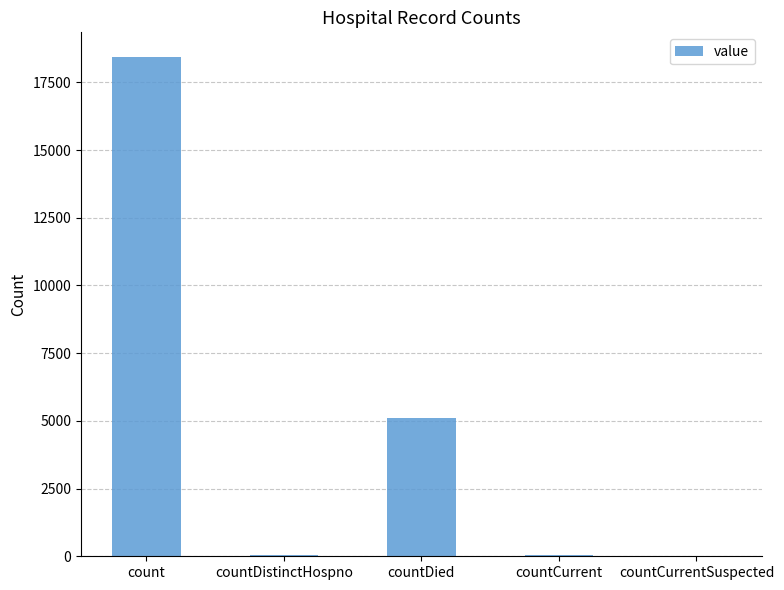

At which category does the chart reach its peak across all series?

count